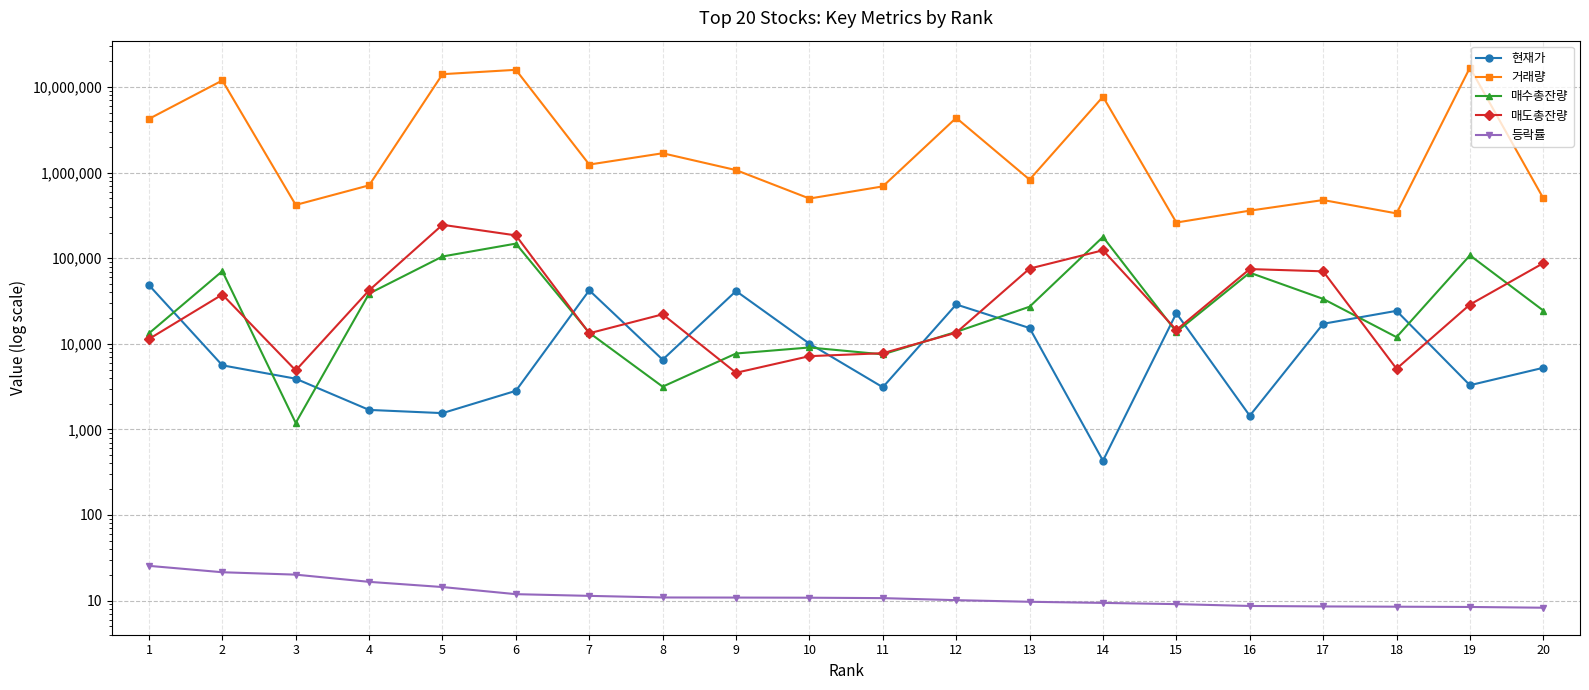

Where is the first local maximum for 현재가?

7